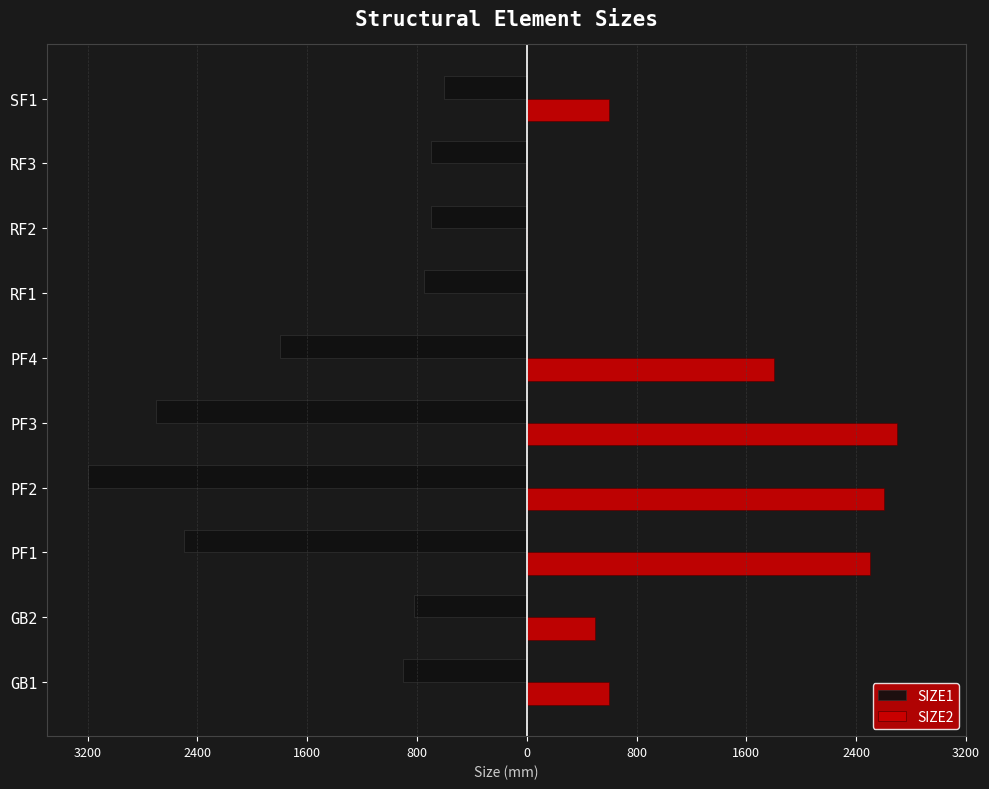

What are all the series names shown in the legend?

SIZE1, SIZE2